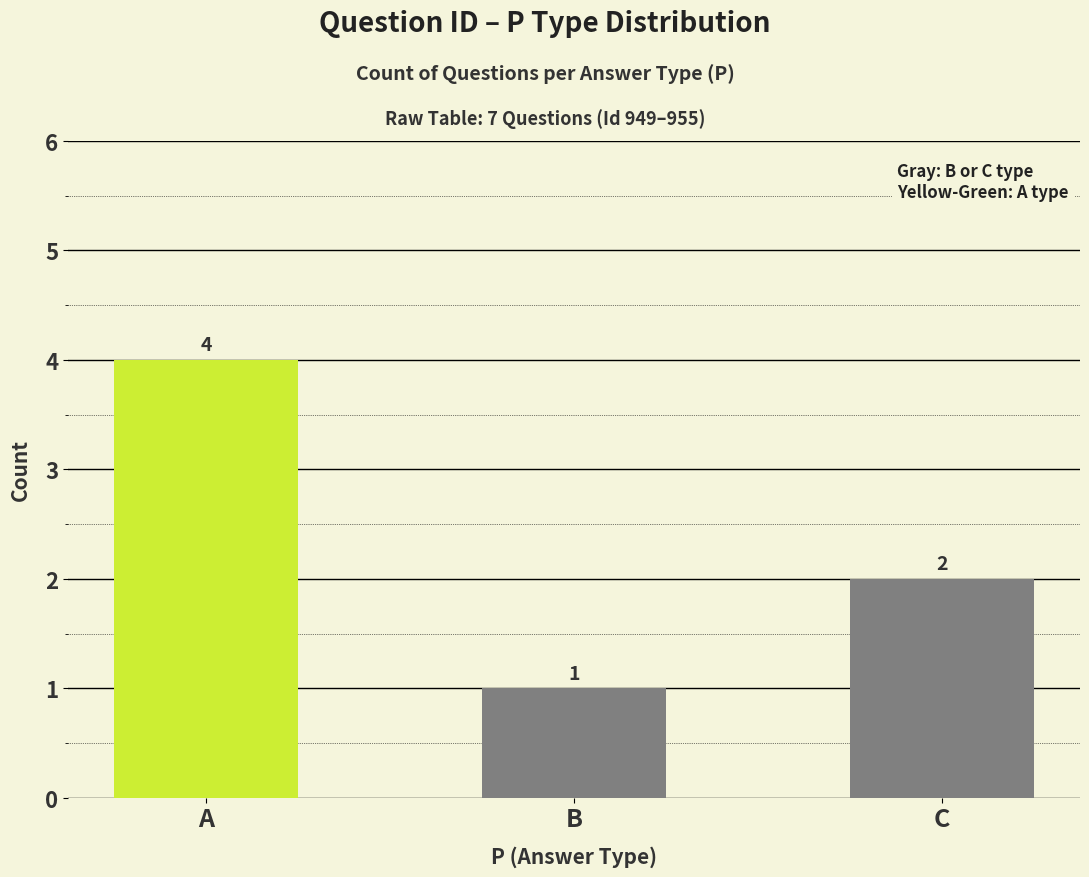

What is the change in value from A to B?

-3